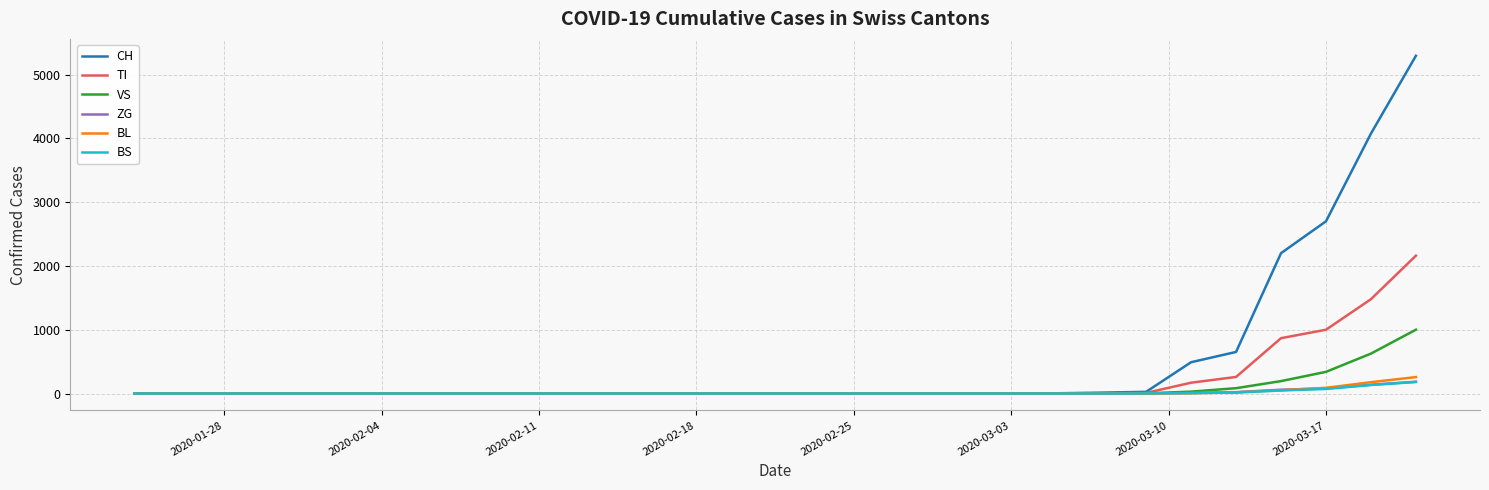

Which series has the largest range (max minus min)?

CH